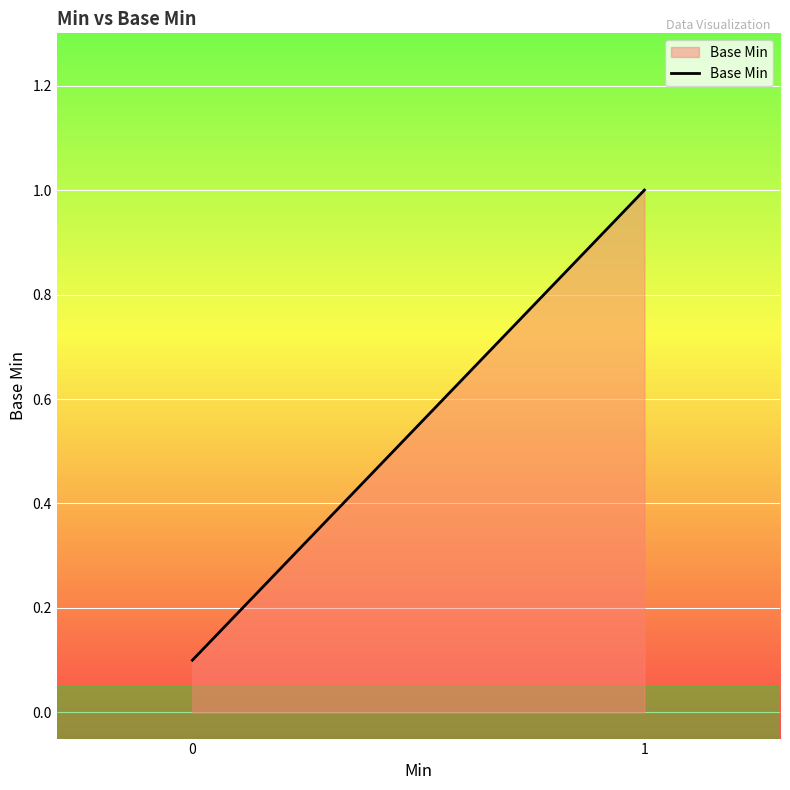

Reading right to left, transcribe all the data shown in this chart.

1=1.0	0=0.1